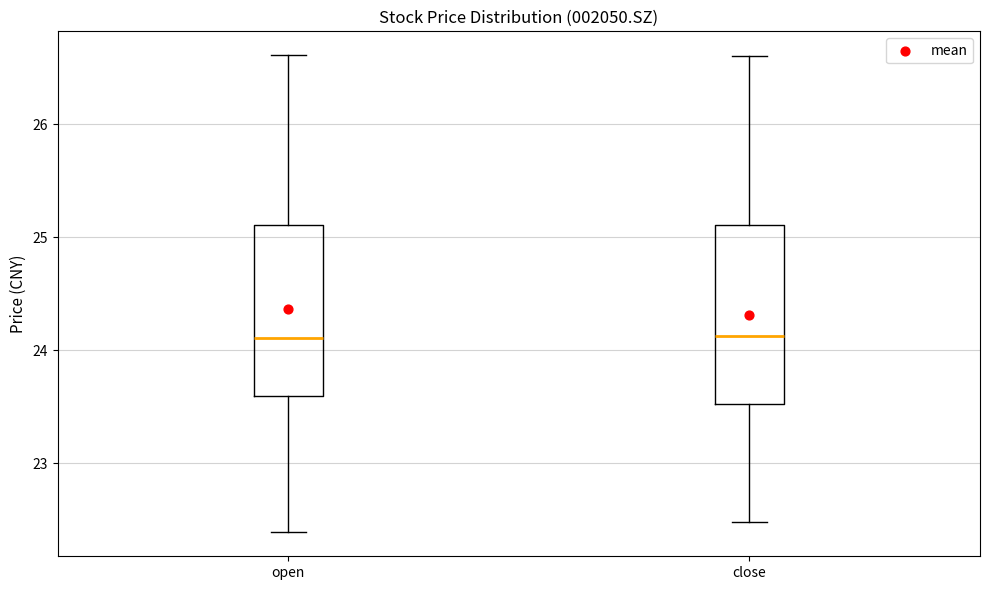

Reading left to right, read every box against the y-axis: the position of its median line, the range the box covers, and the ends of its whiskers. The values are not printed on the chart, so give them approximately, as read against the axis.

open: median 24.1, box 23.6 to 25.1, whiskers 22.4 to 26.6
close: median 24.1, box 23.5 to 25.1, whiskers 22.5 to 26.6